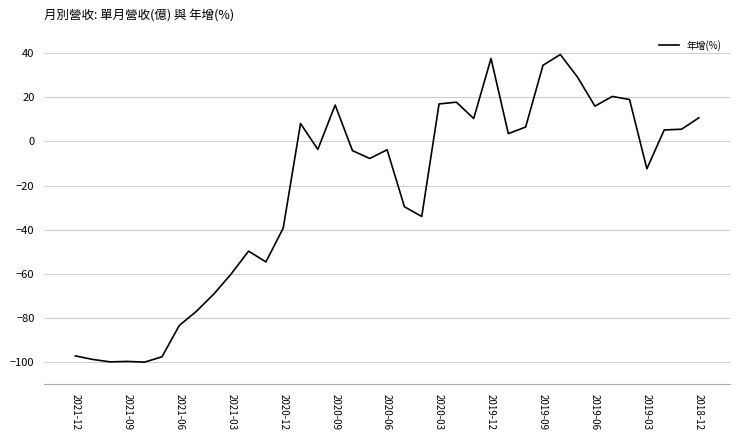

What is the greatest value displayed?

39.4